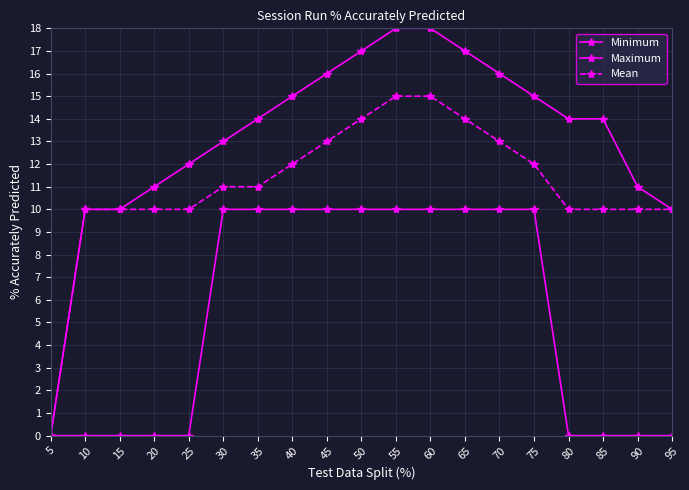

Between 90 and 45, which is larger?

45